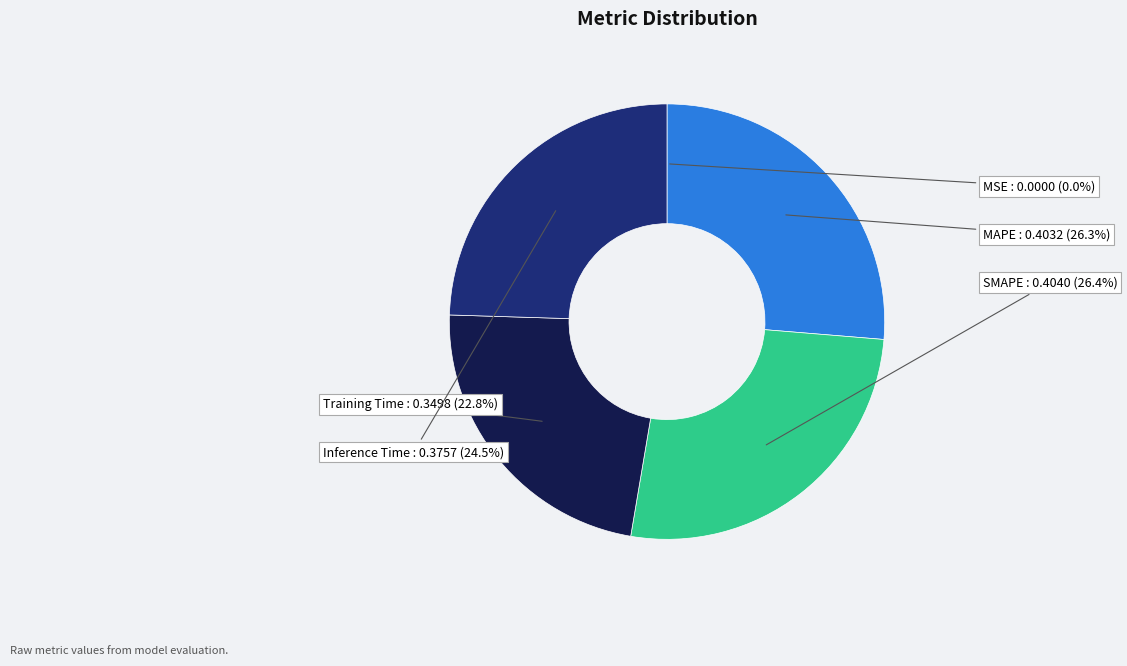

Is the sum of SMAPE and Inference Time greater than half?

Yes